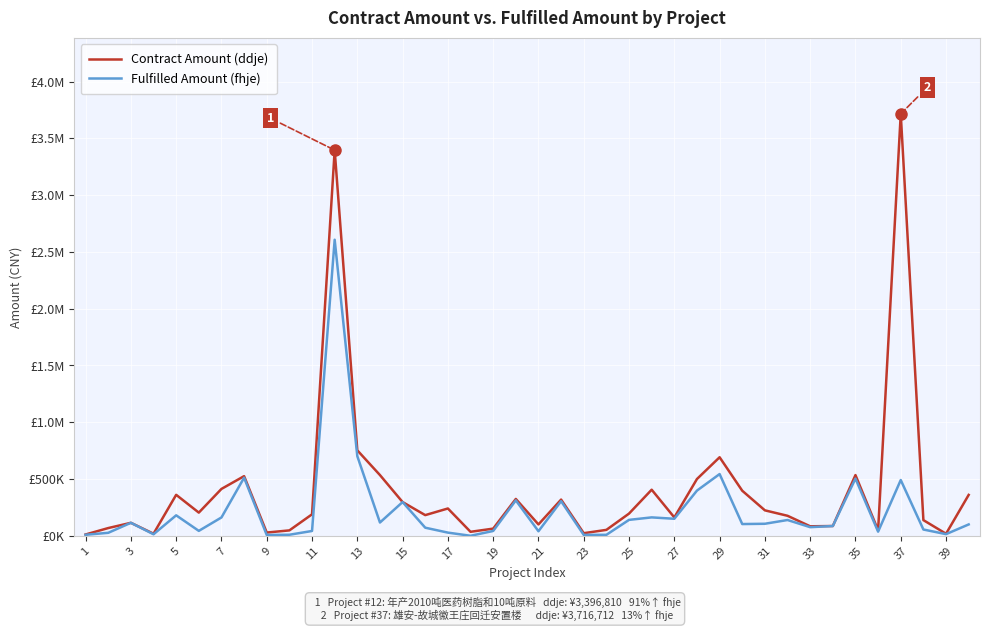

Does the chart have visible grid lines?

Yes